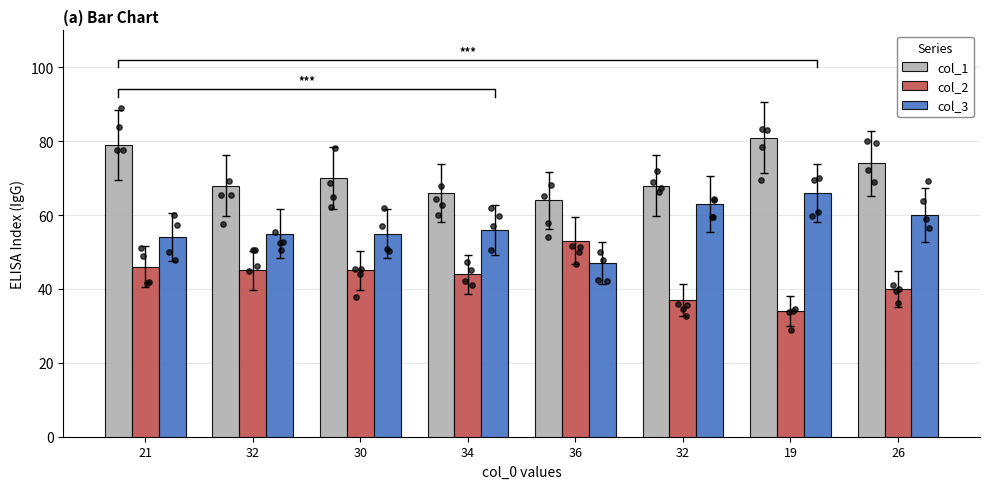

Which series has the widest spread of Y values?

col_2